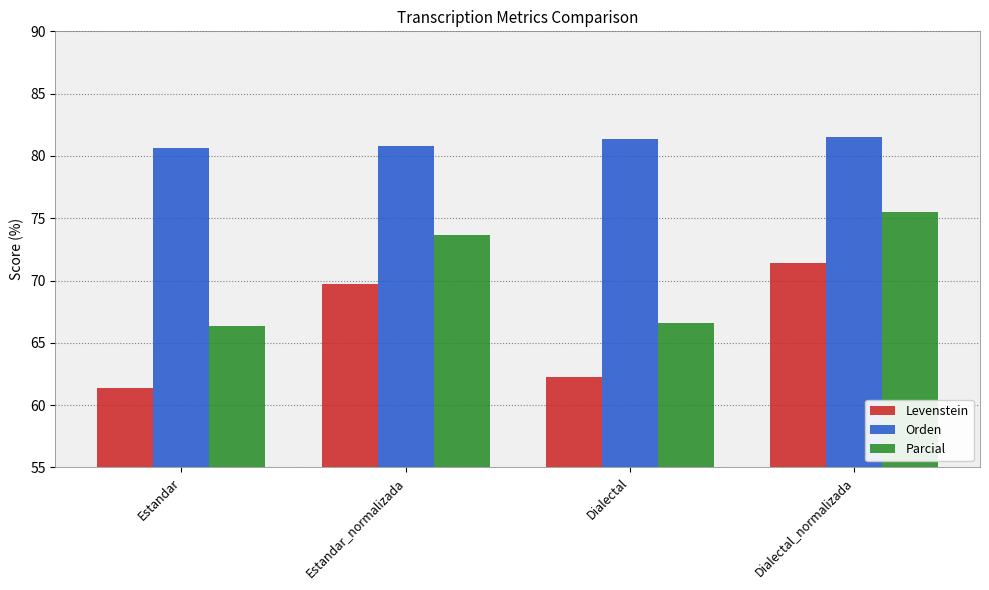

Read the Orden value at Dialectal_normalizada.

81.5